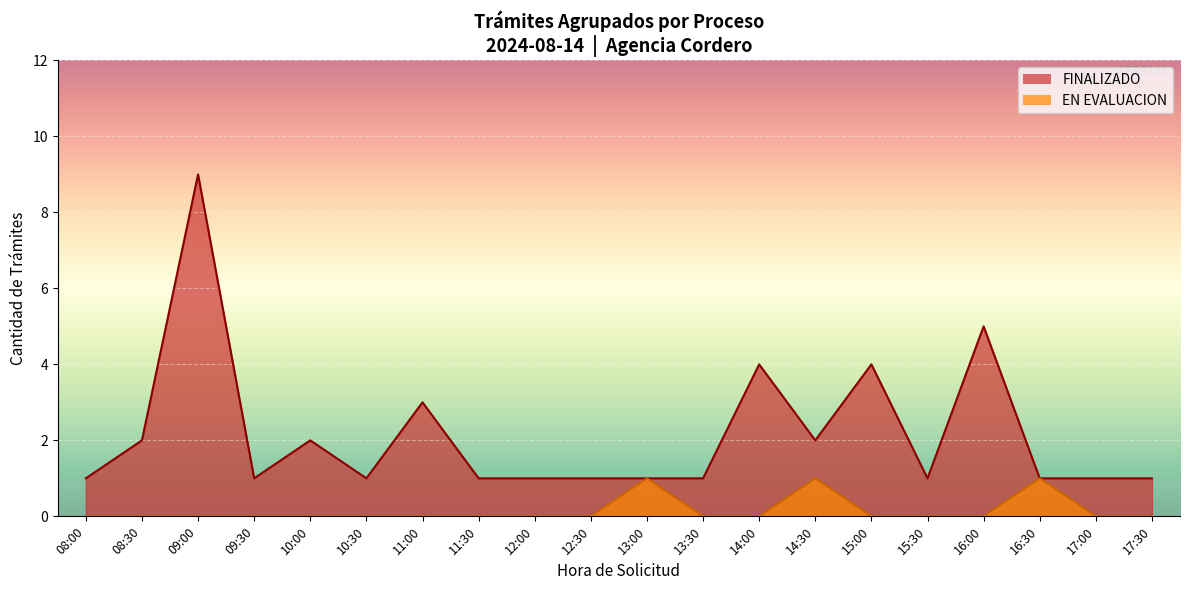

True or false: FINALIZADO and EN EVALUACION cross at least once.

False